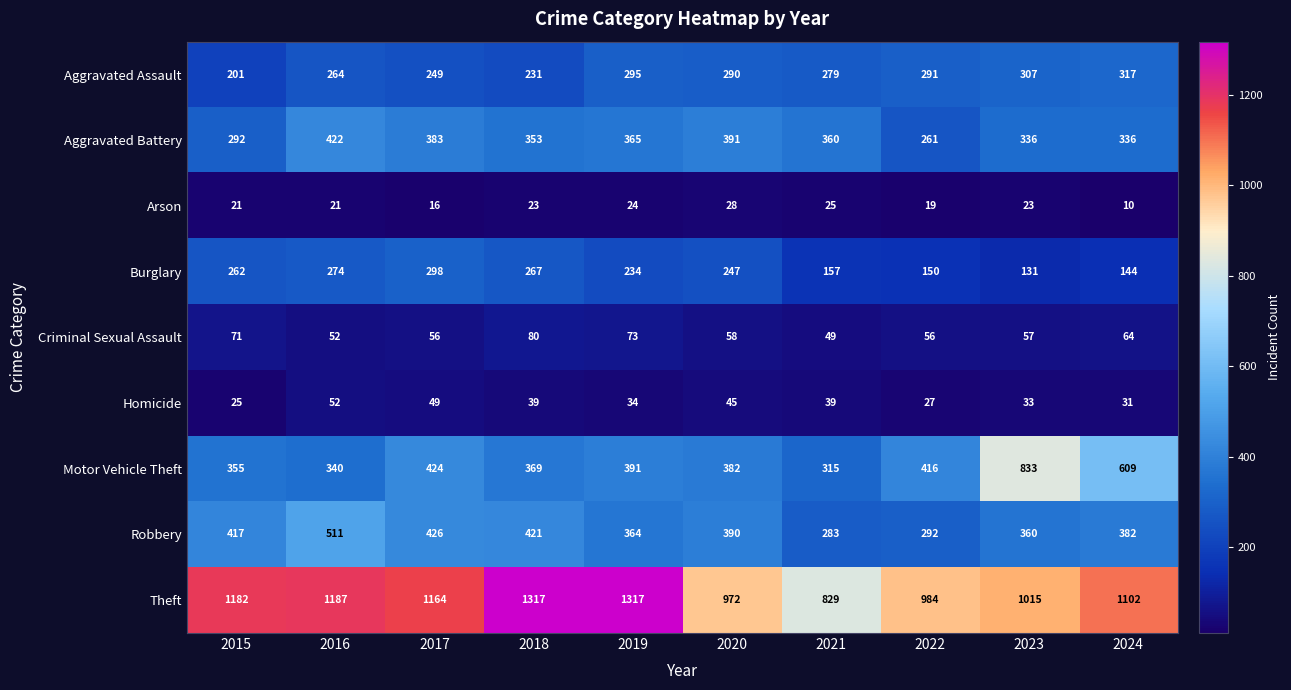

Between 2015 and 2023, which series saw the biggest shift?

Motor Vehicle Theft